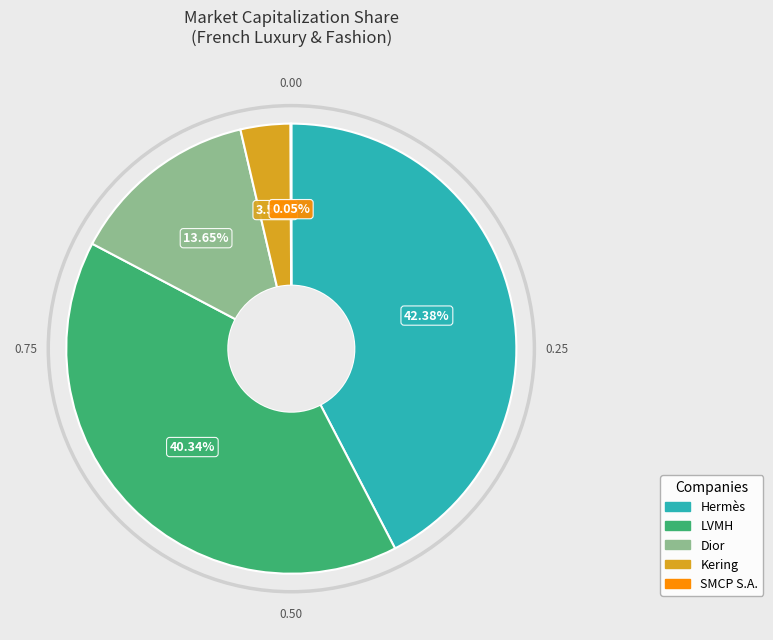

How much of the chart is everything except LVMH?

59.7%